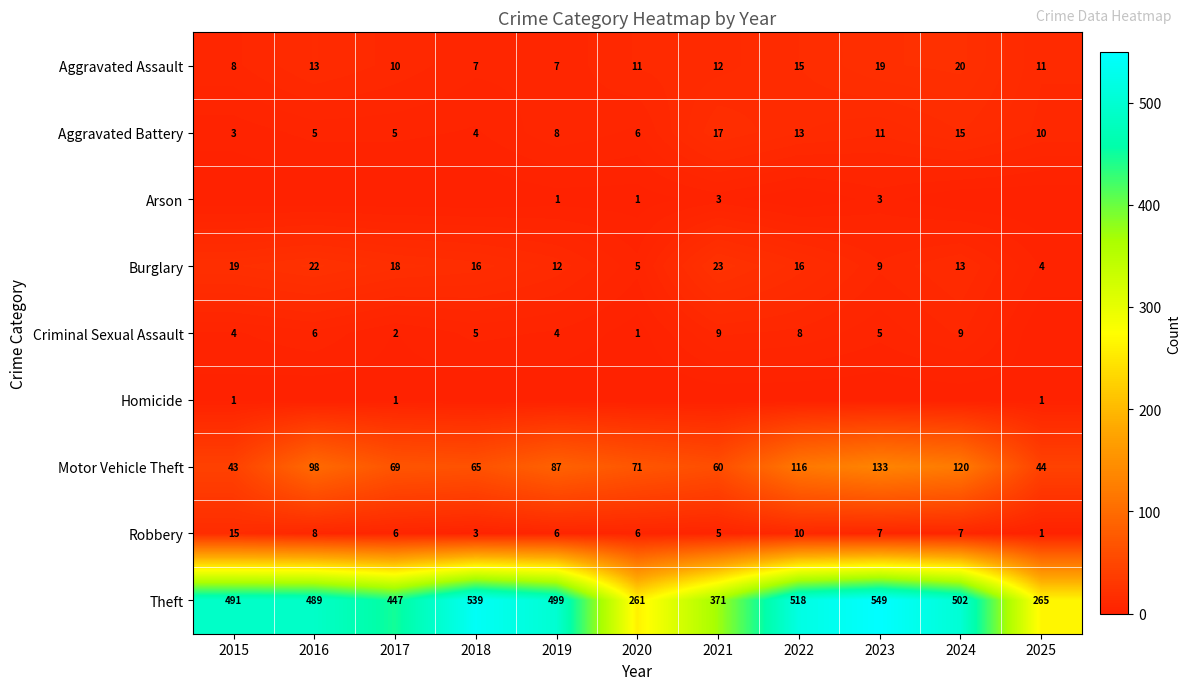

At which category does the chart reach its peak across all series?

2023